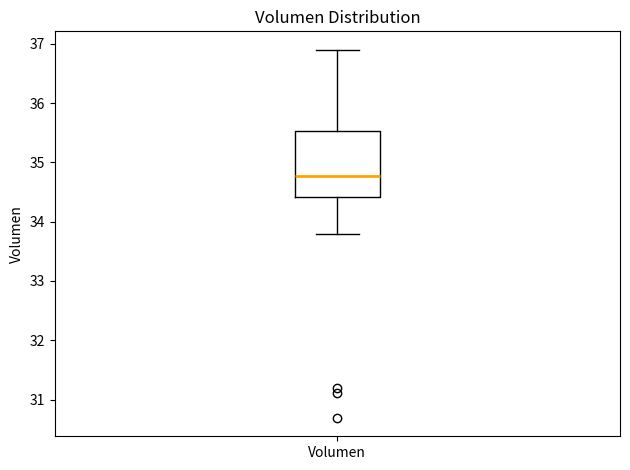

Where is the upper edge of the box for Volumen on the y-axis? The values are not printed on the chart, so give them approximately, as read against the axis.

35.5